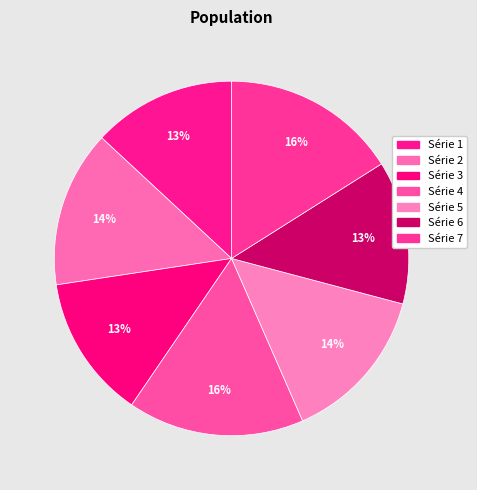

Is there a majority slice in this chart?

No